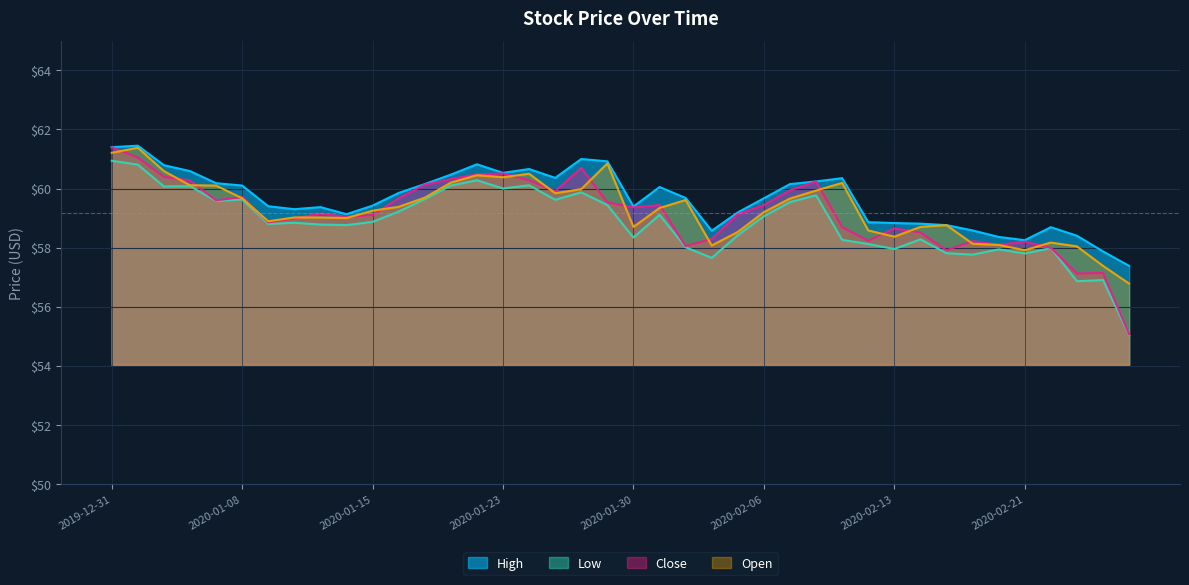

True or false: High and Low intersect in this chart.

False